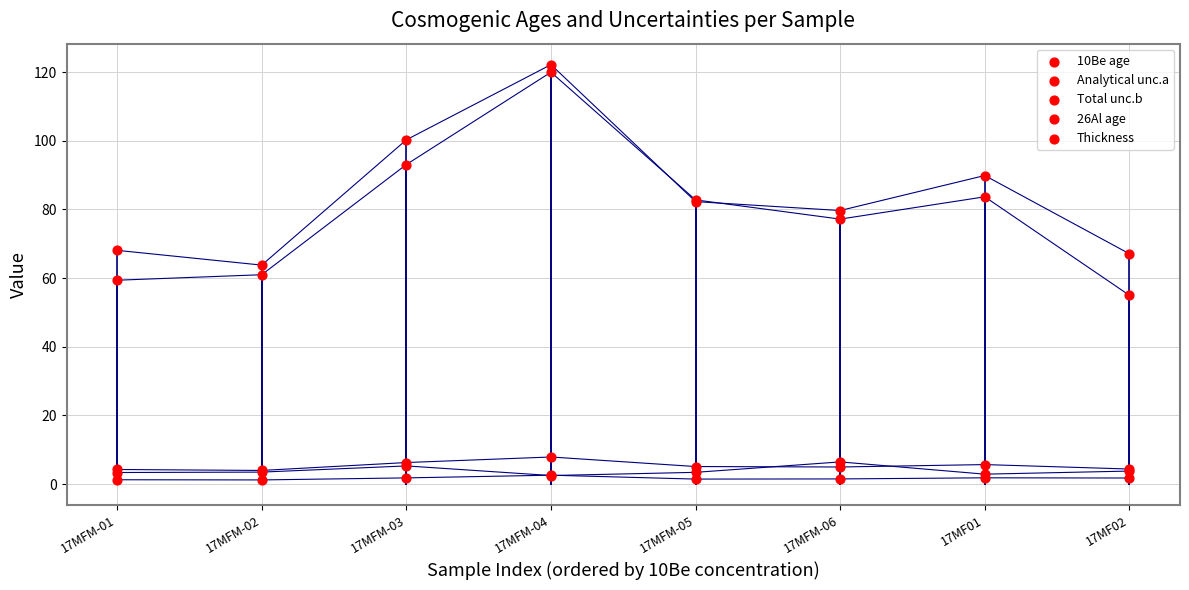

Which series reaches the minimum Y coordinate?

Analytical unc.a